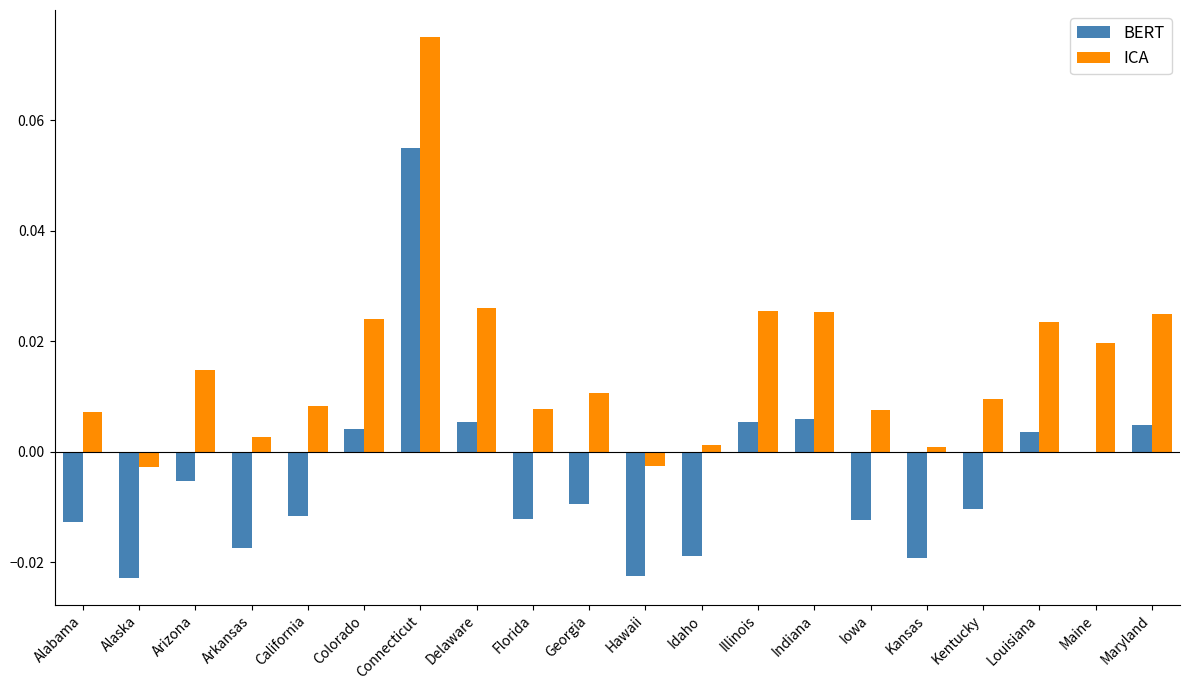

At which label does BERT reach its peak?

Connecticut